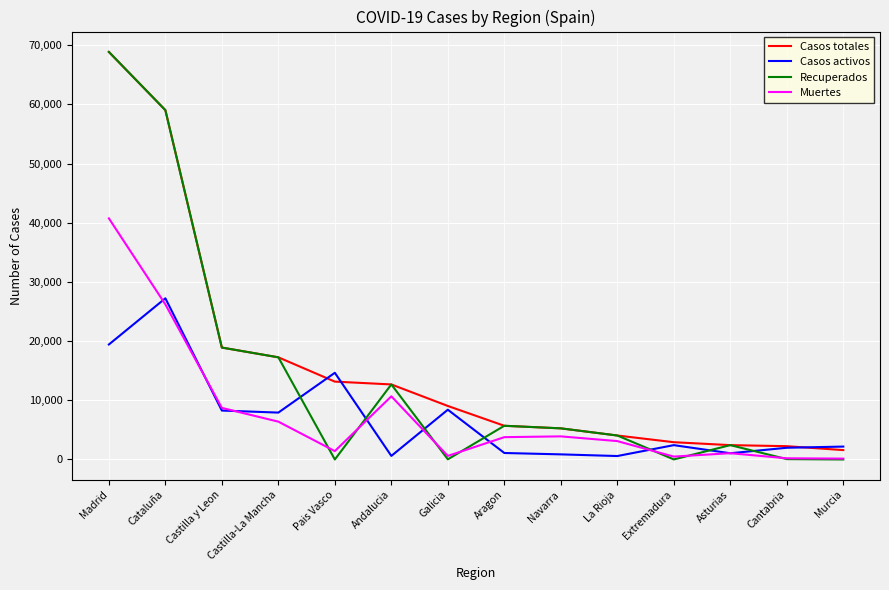

Where is Casos totales nearest to the value 35219?

Castilla y Leon